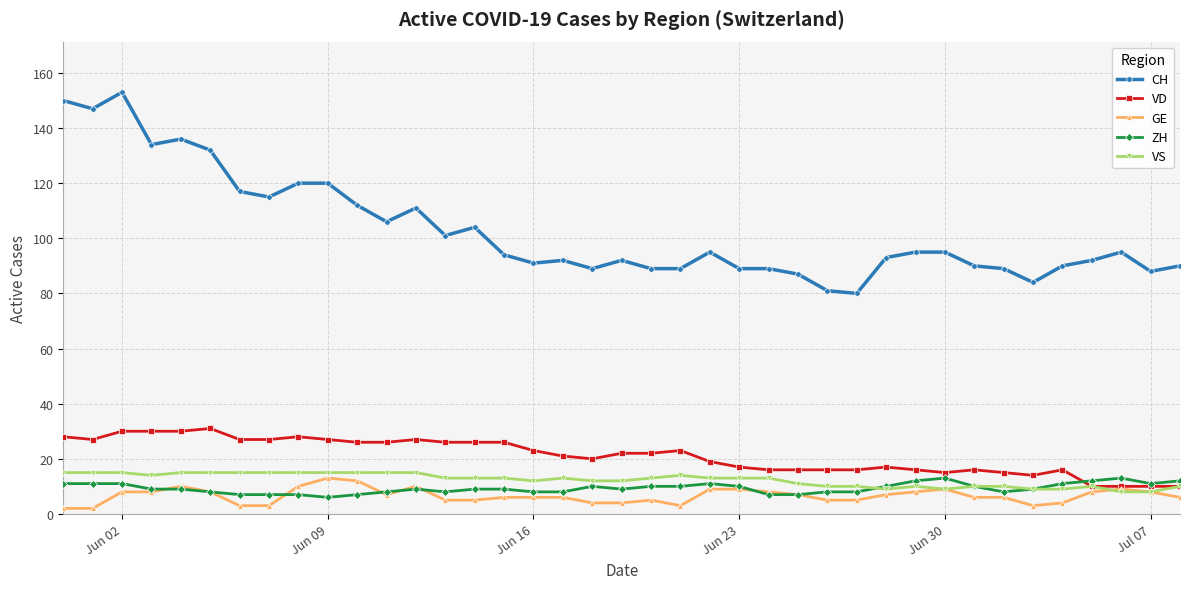

Which series has the widest spread of values?

CH